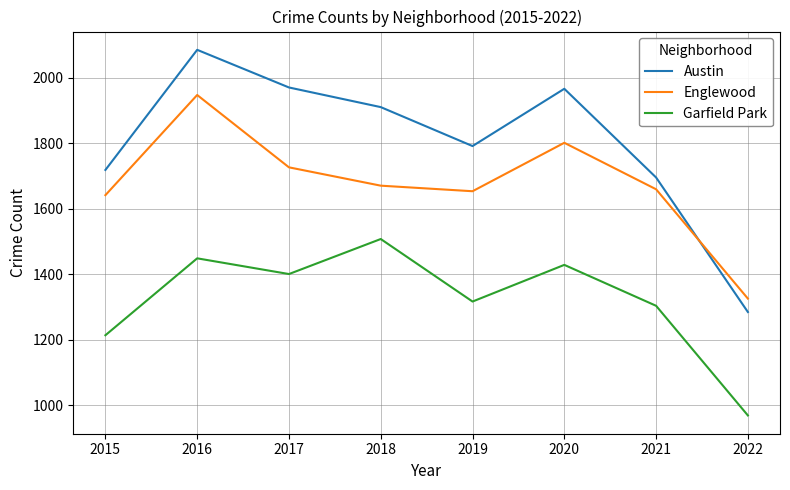

At which category does the chart reach its peak across all series?

2016